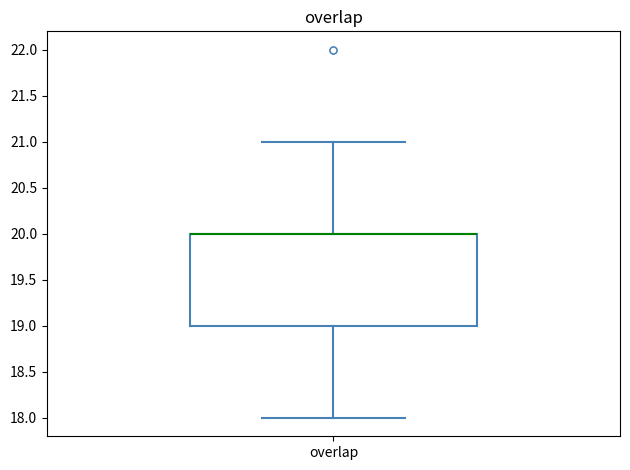

Transcribe this box plot: give where the median line is, the range the box spans, and where the two whiskers end, as read against the y-axis. The values are not printed on the chart, so give them approximately, as read against the axis.

median 20 (drawn on the box's upper edge), box 19 to 20, whiskers 18 to 21